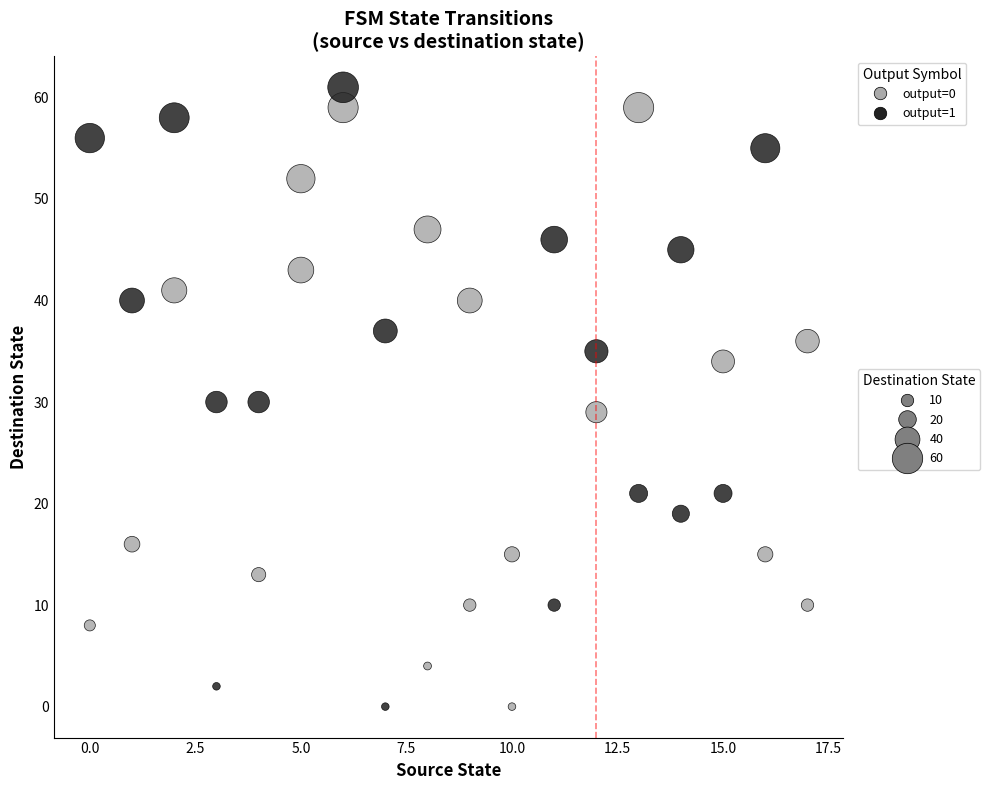

What is the range of Y values (max minus min)?

61